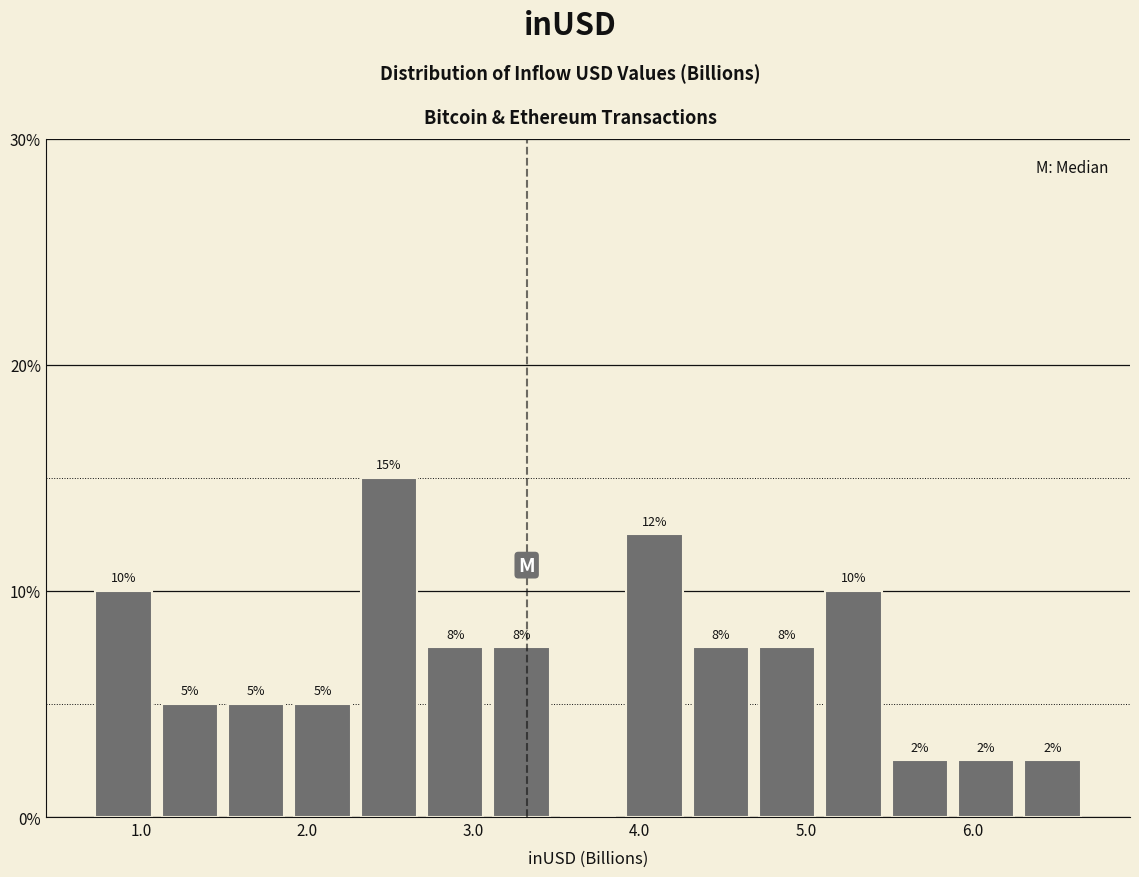

Read against the x-axis, roughly where is the centre of the tallest bar?

2.5